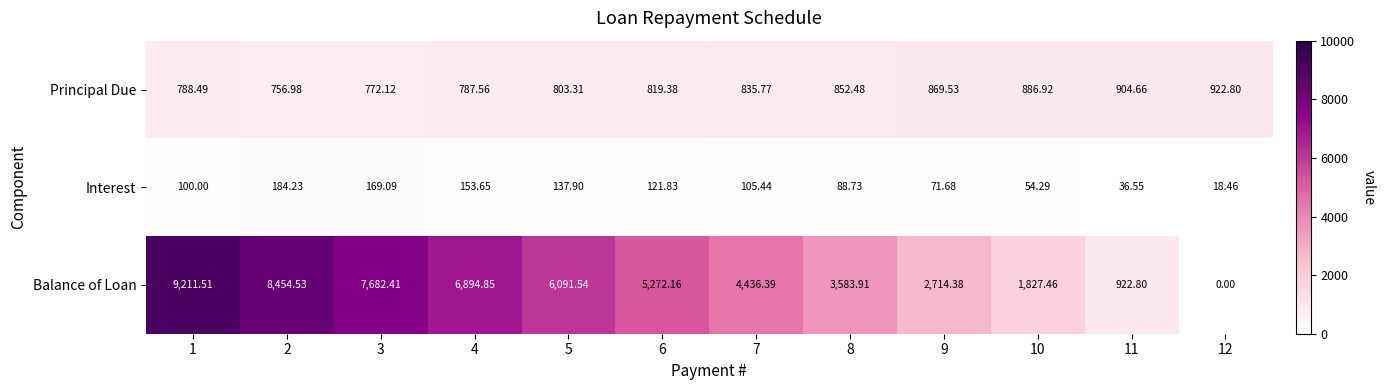

At which category is the sum across all series the highest?

1